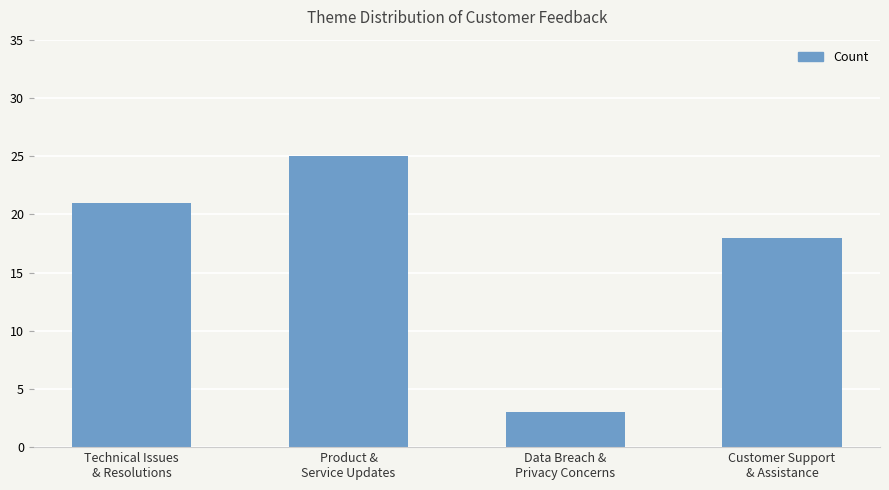

Does the chart contain any negative values?

No